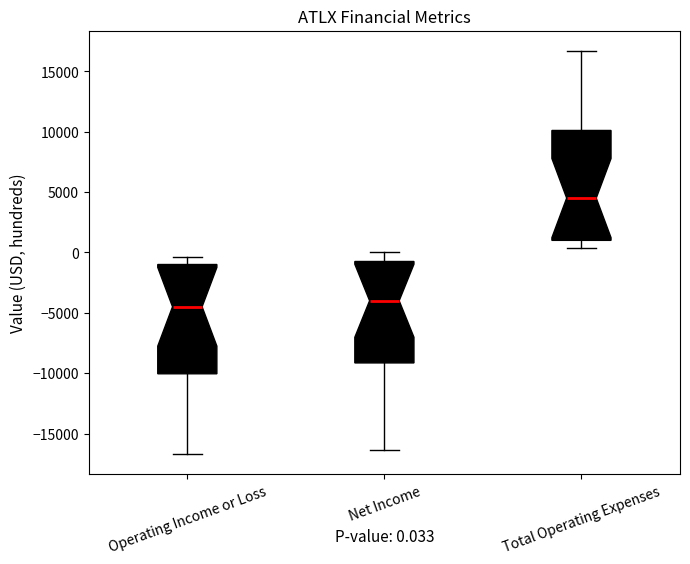

Which box has the lowest median line?

Operating Income or Loss